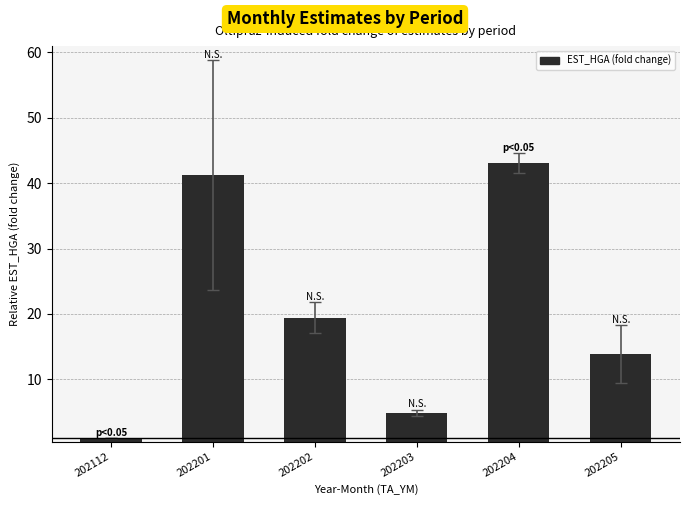

How many distinct data groups are displayed?

1